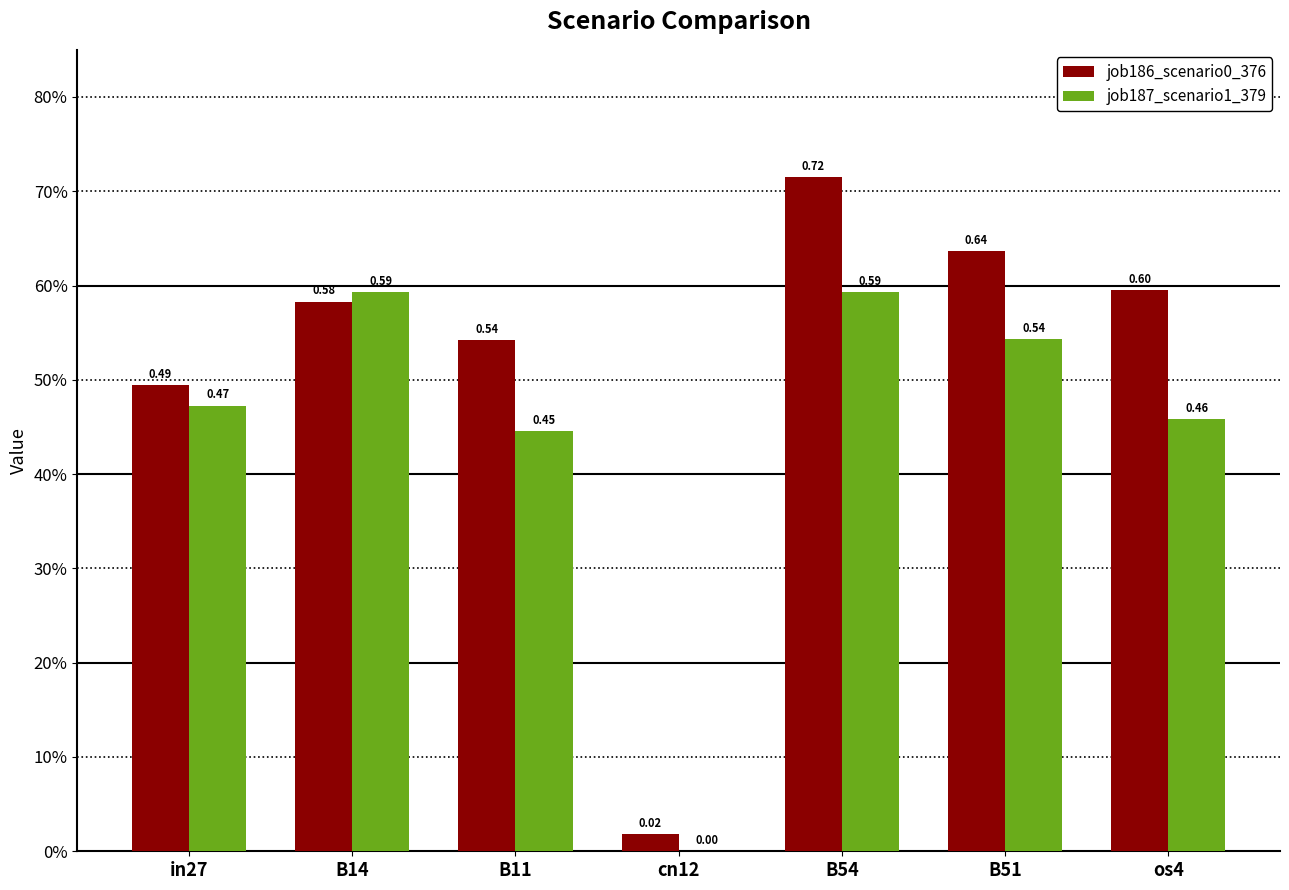

The job187_scenario1_379 series shows -0.2 at cn12. True or false?

False